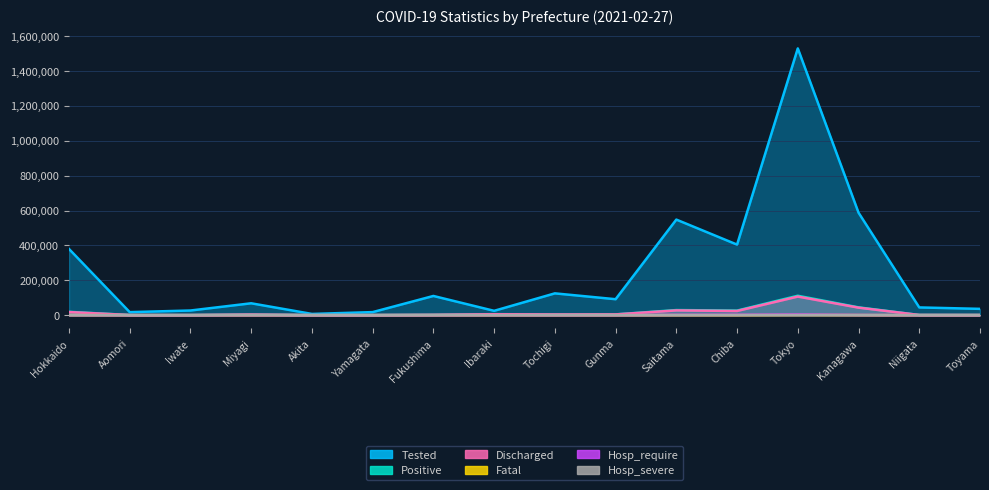

True or false: Discharged and Tested intersect in this chart.

False